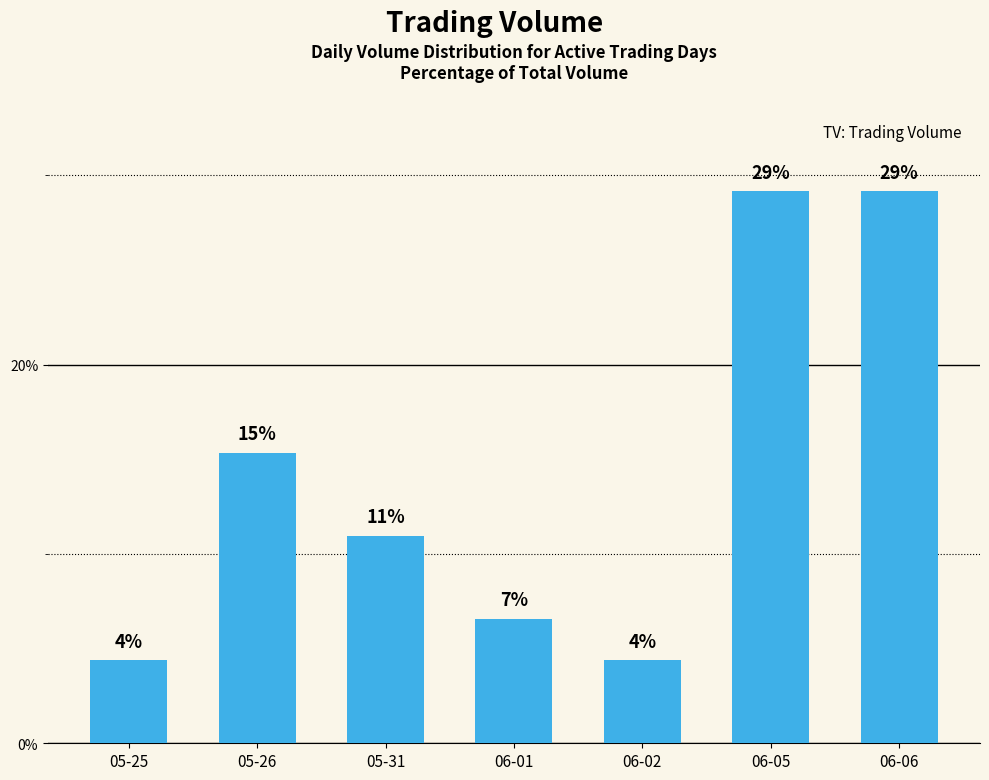

The chart shows a value of 10.1 at 06-01. True or false?

False